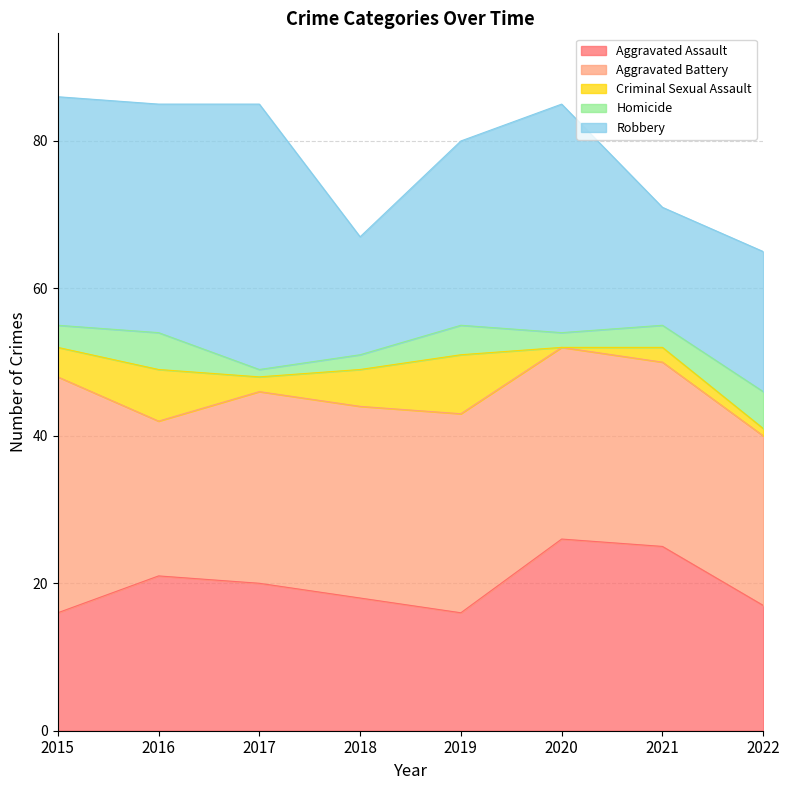

How many data points does each series have?

8